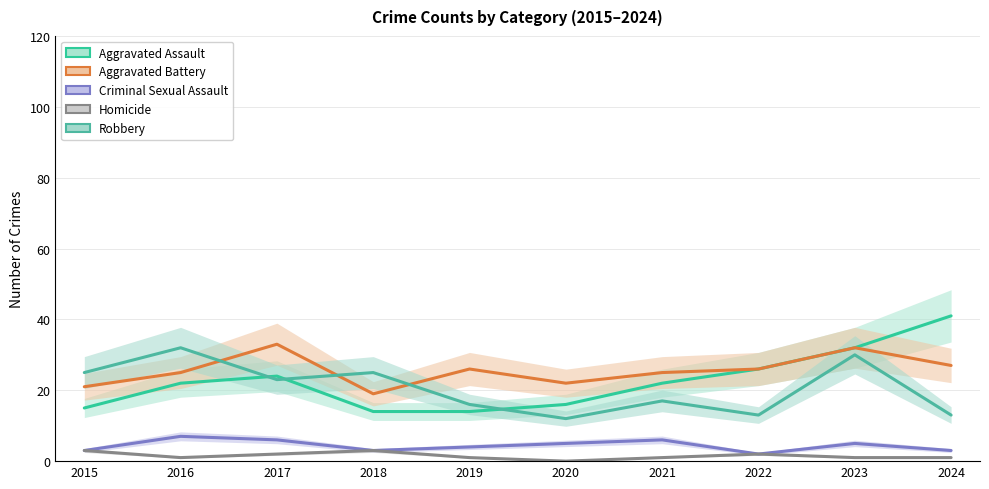

Which category has the highest value across all series?

2024